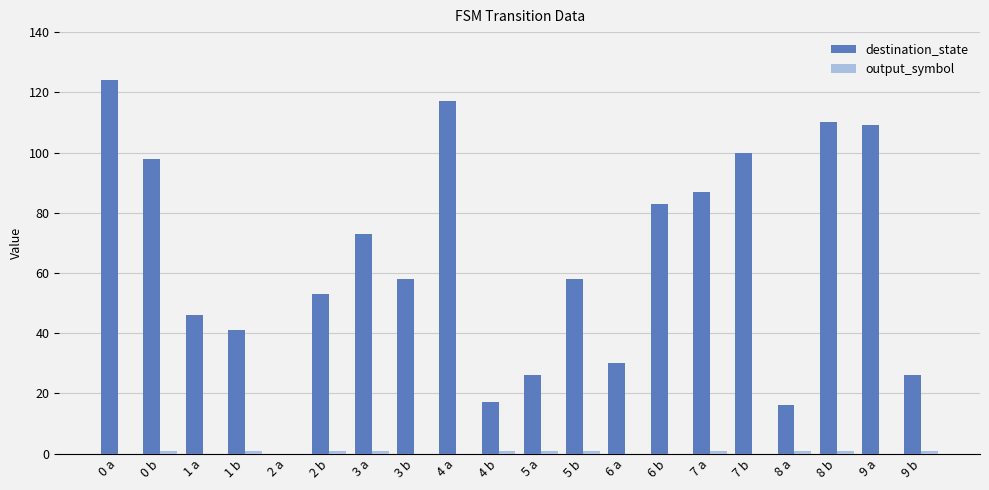

Between 1 b and 5 b, which series saw the biggest shift?

destination_state